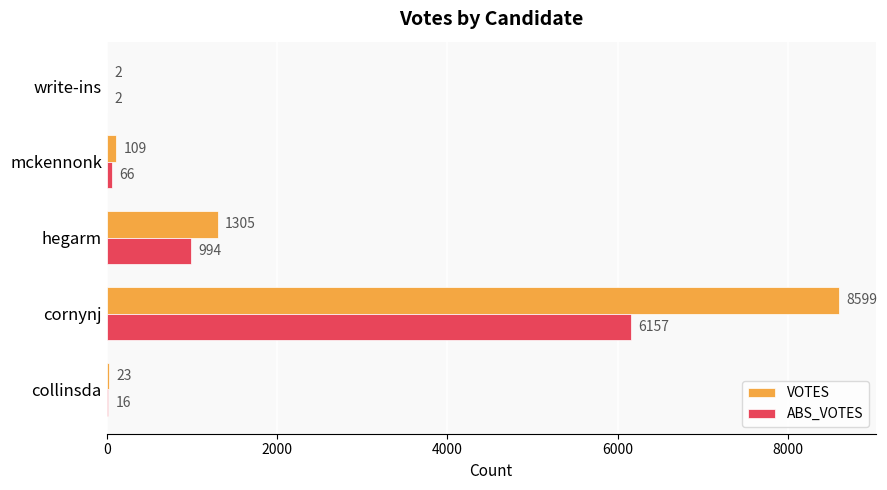

What is the maximum value shown in the chart?

8599